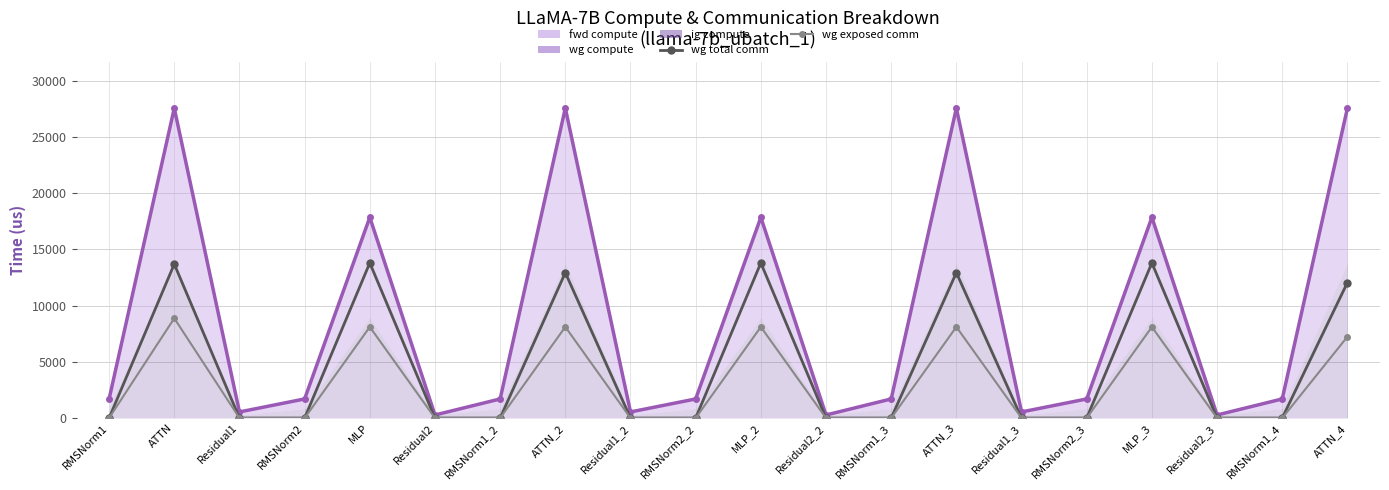

Is it true that fwd compute line equals 11937.0 at MLP_3?

False